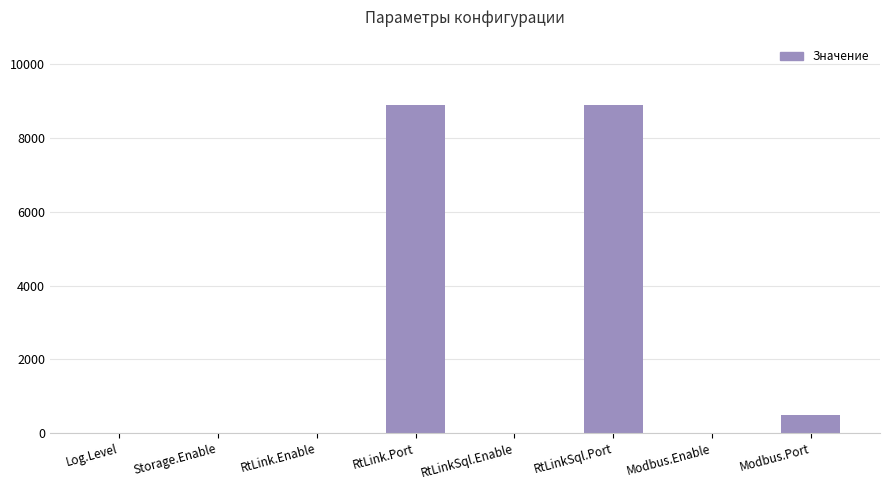

Which has a higher value, RtLinkSql.Enable or RtLink.Port?

RtLink.Port